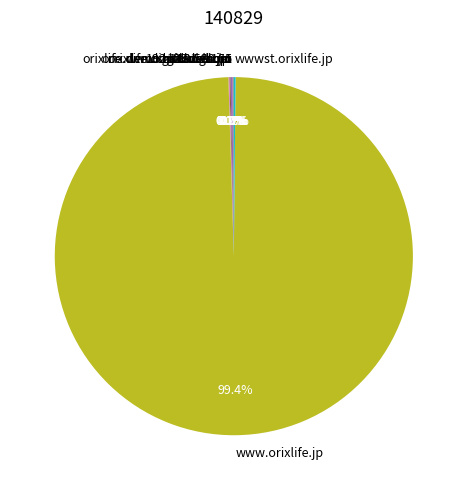

What is the majority slice?

www.orixlife.jp